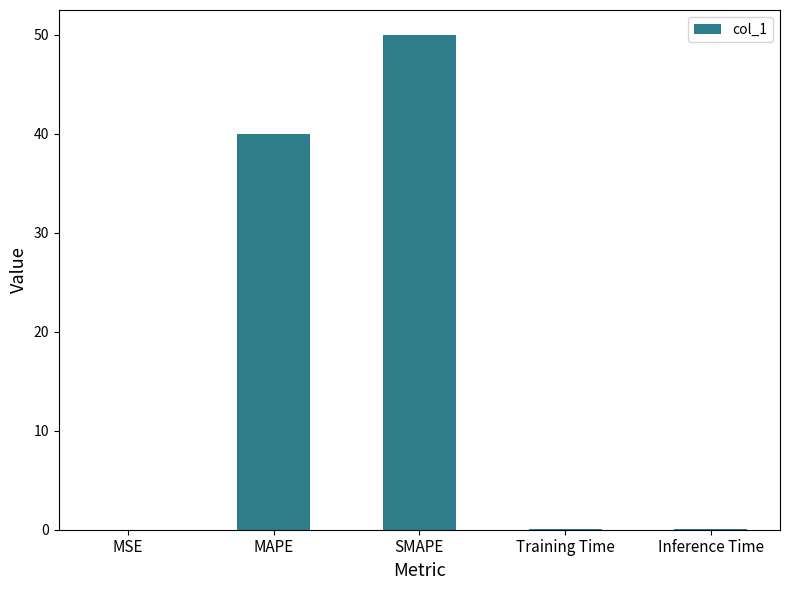

What is the sum of all values?

90.1